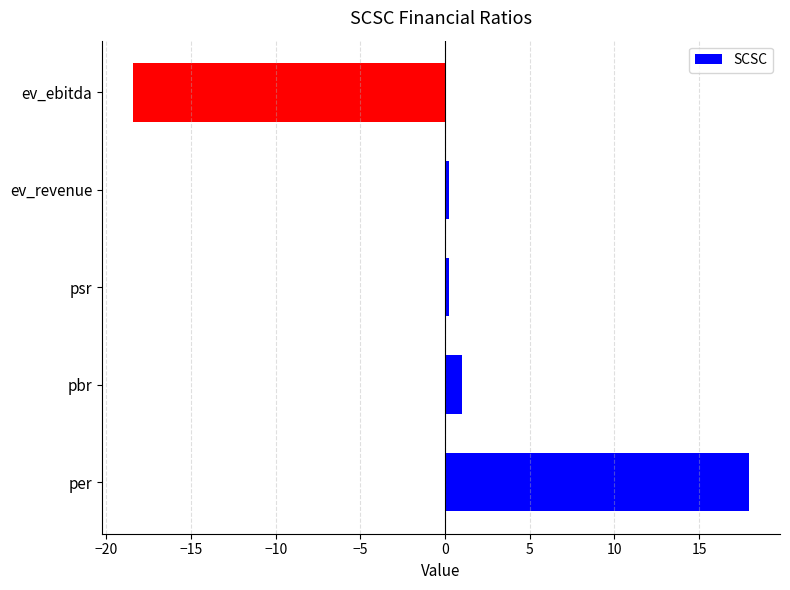

How many values are below zero?

1